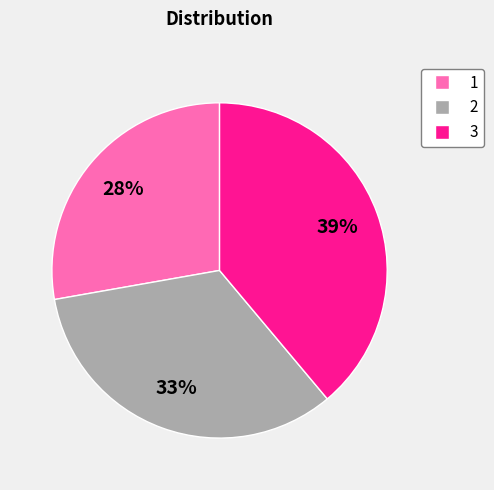

Do 2 and 1 together represent more than half of the pie?

Yes